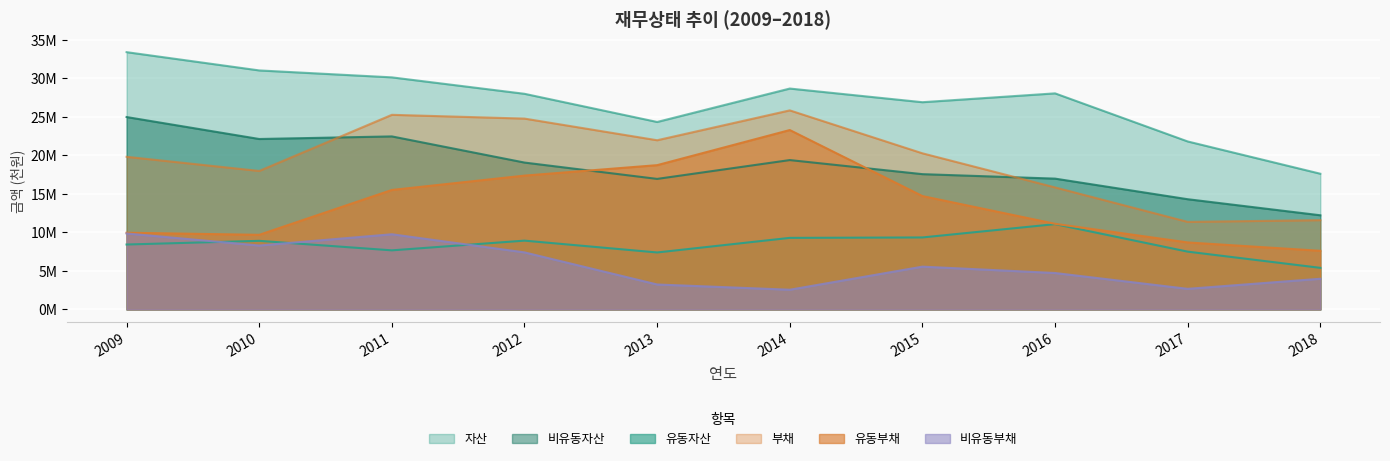

Where do 비유동자산 and 부채 first cross each other?

2010 and 2011